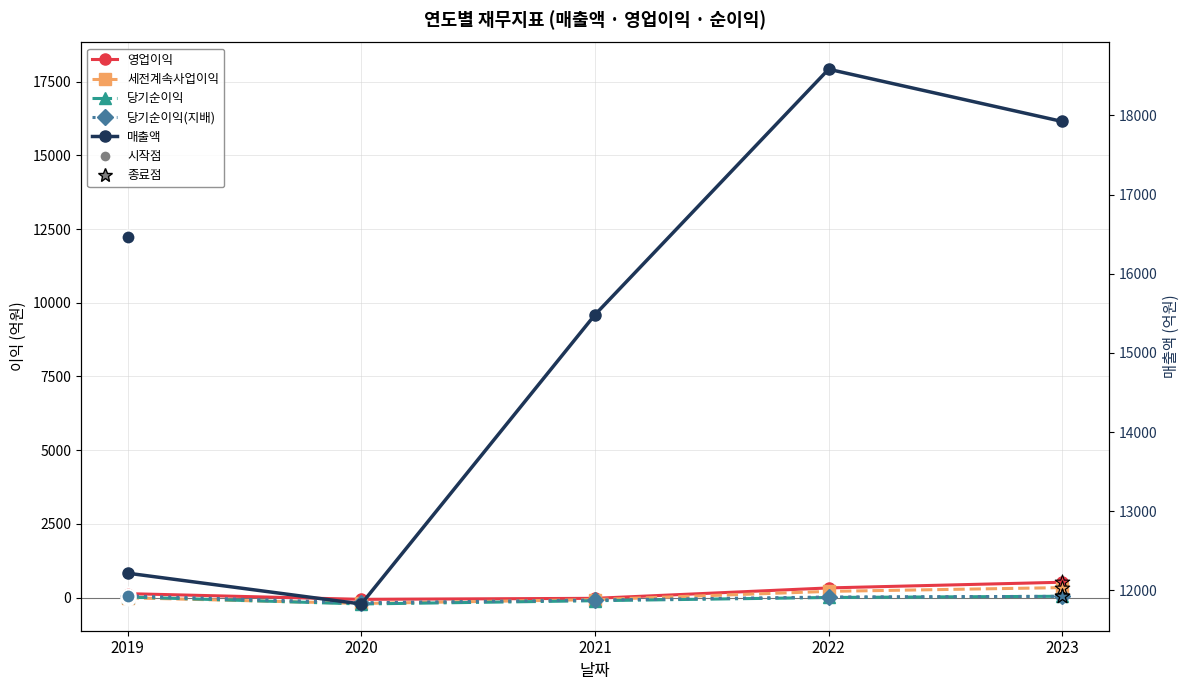

Which series contains the lowest Y value?

당기순이익